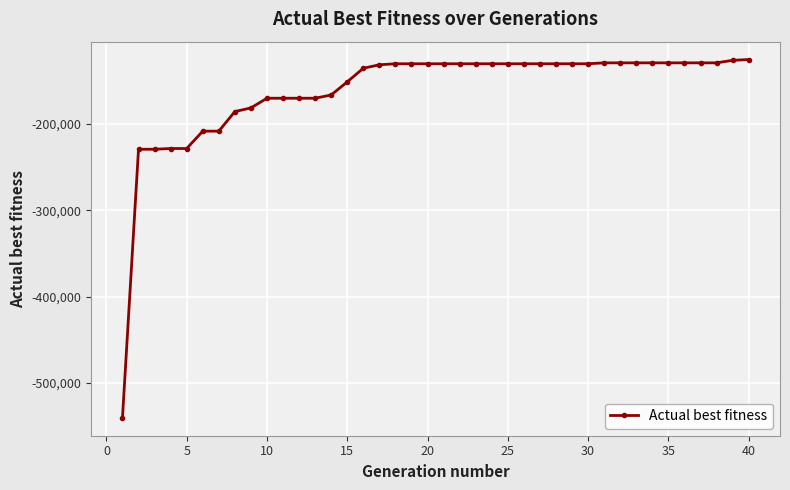

What is the difference between the second highest and second lowest values?

102889